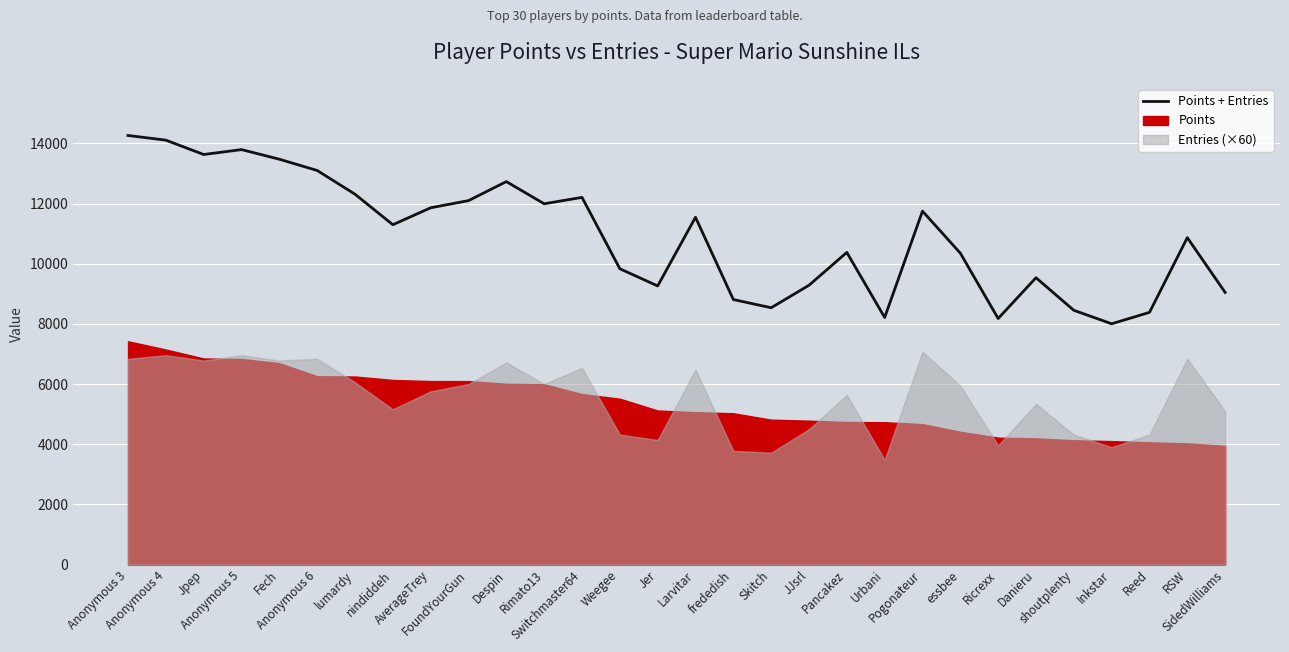

What is the label of the 16th point from the right?

Jer